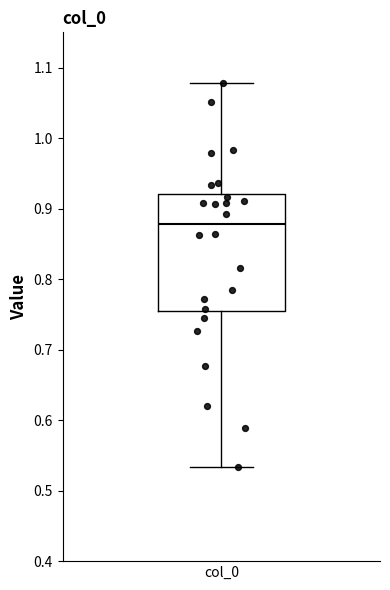

Transcribe this box plot: give where the median line is, the range the box spans, and where the two whiskers end, as read against the y-axis. The values are not printed on the chart, so give them approximately, as read against the axis.

median 0.88, box 0.75 to 0.92, whiskers 0.53 to 1.08